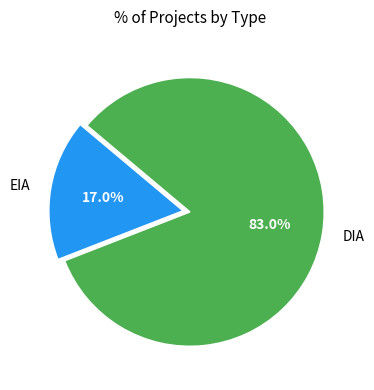

What percentage is NOT represented by DIA?

17.0%